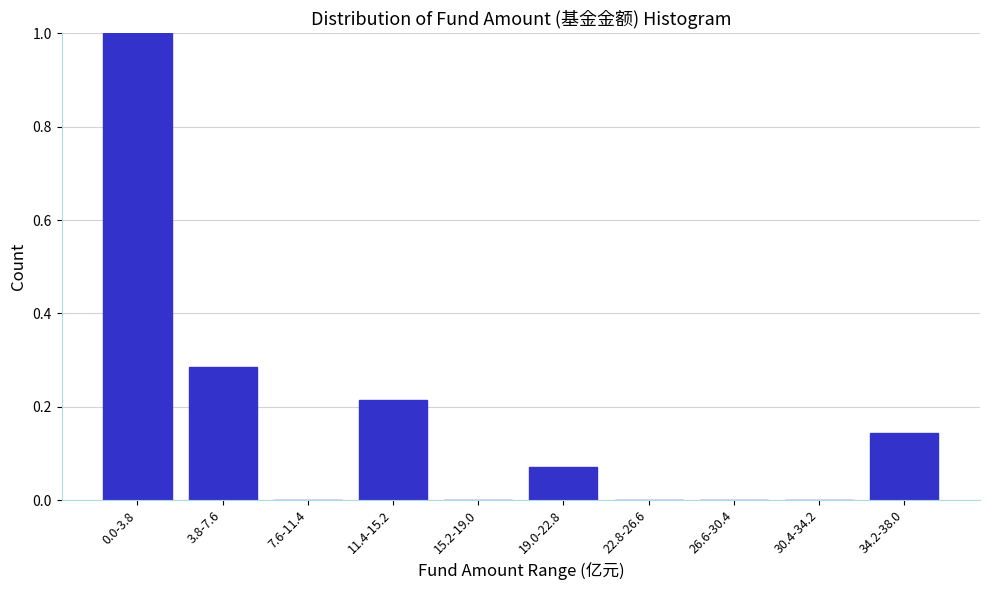

Which has a higher value, 30.4-34.2 or 0.0-3.8?

0.0-3.8